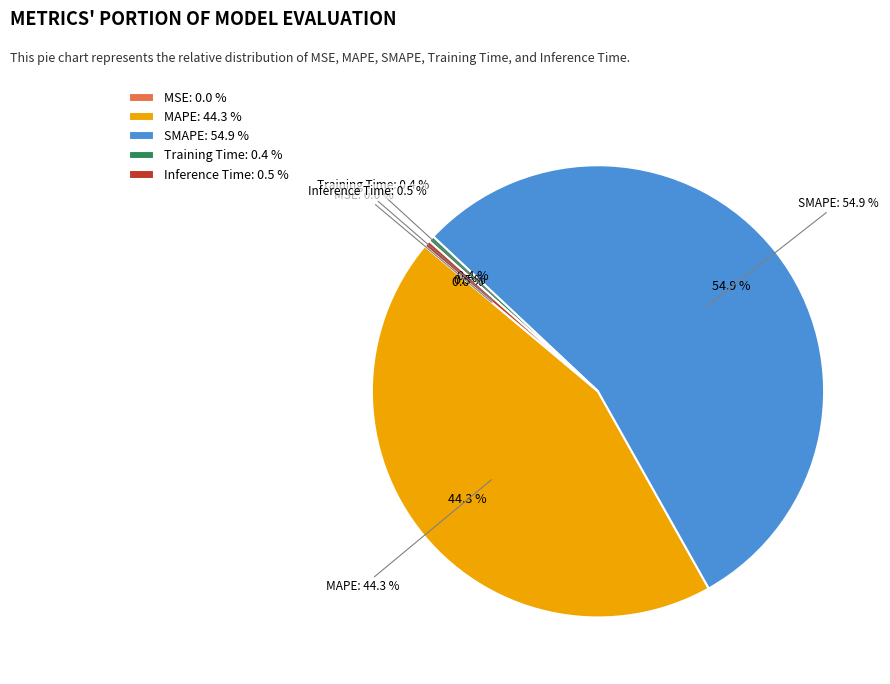

The MAPE slice represents 44% of the pie. True or false?

True